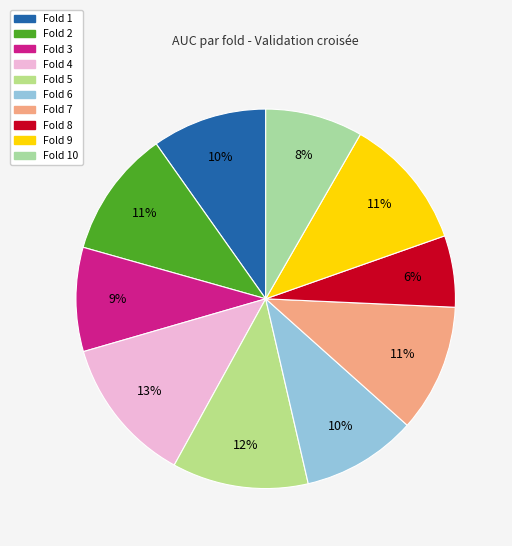

How many slices are in this pie chart?

10